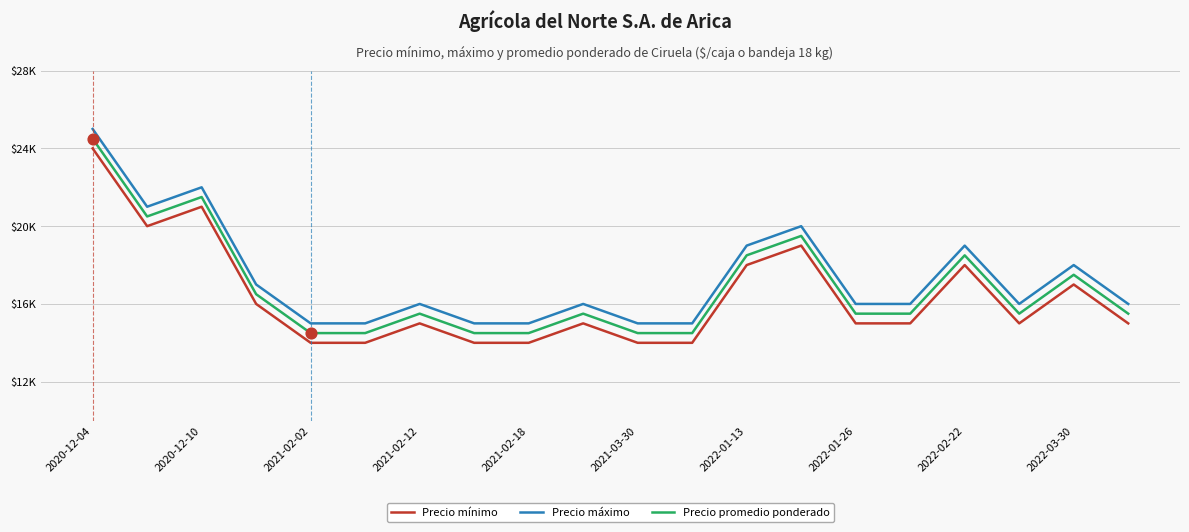

Which series has the largest total across all categories?

Precio máximo